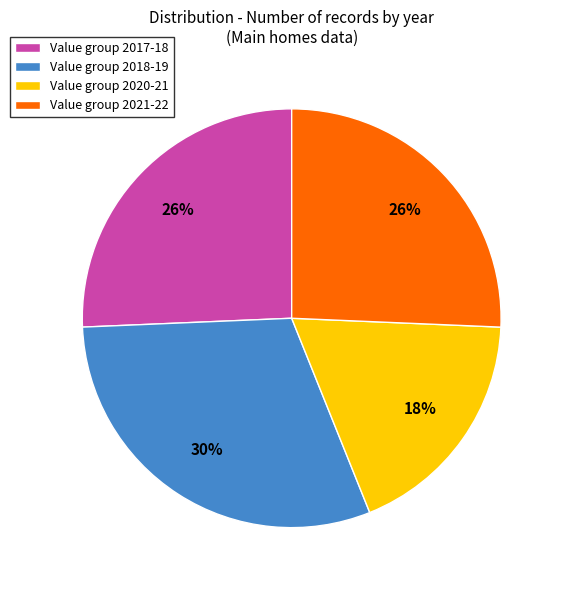

To the nearest percent, what percentage of the pie is Value group 2020-21?

18%